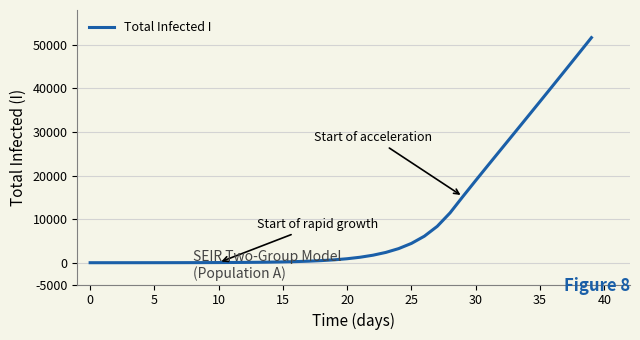

What is the smallest value displayed?

2.0